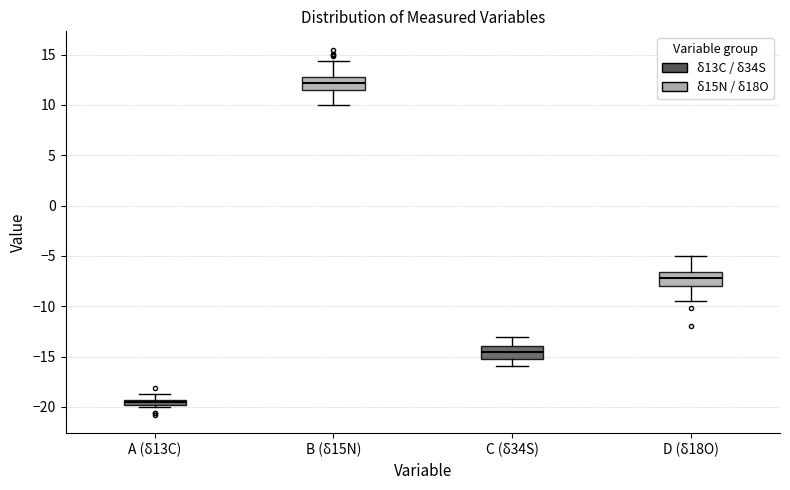

Where is the lower edge of the box for B (δ15N) on the y-axis? The values are not printed on the chart, so give them approximately, as read against the axis.

11.5